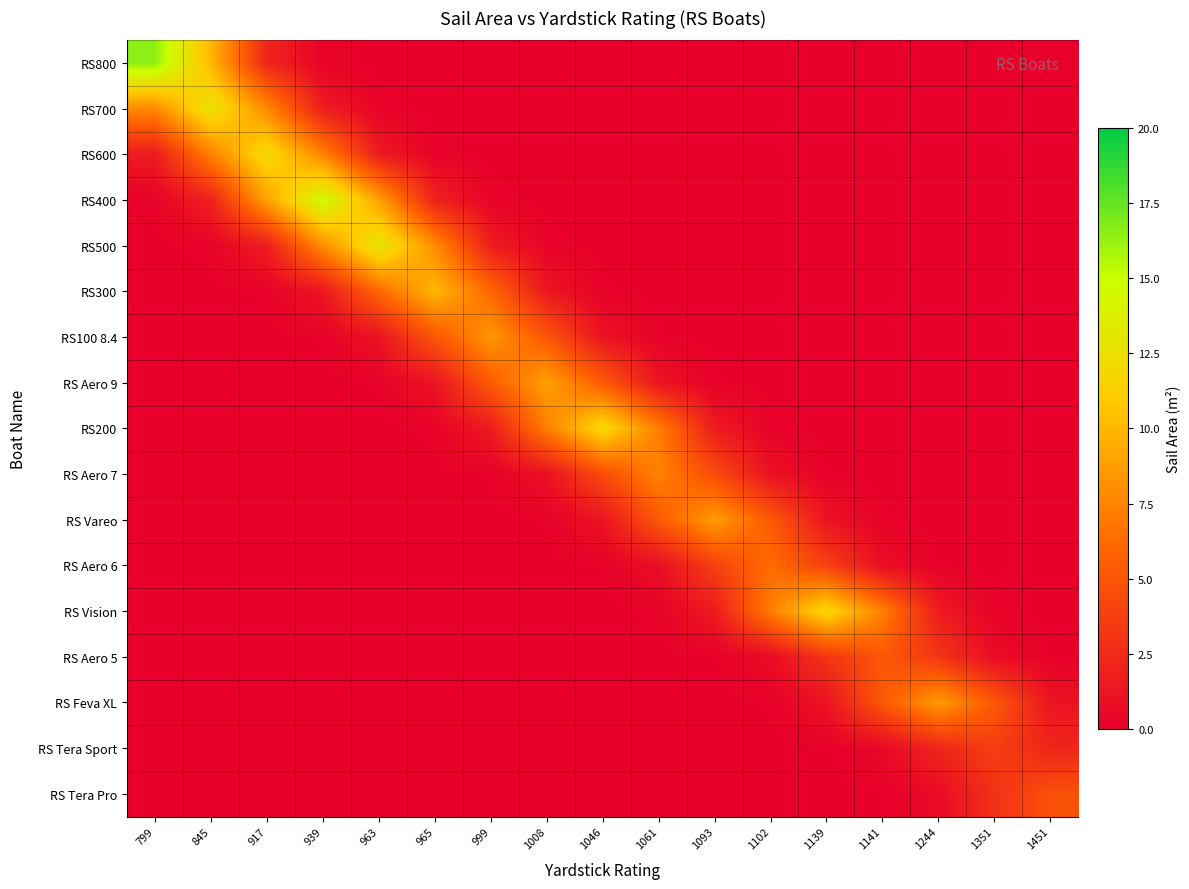

List the series in order of their peak value, lowest first.

RS Tera Sport, RS Tera Pro, RS Aero 5, RS Aero 6, RS Aero 7, RS100 8.4, RS Feva XL, RS Vareo, RS Aero 9, RS300, RS200, RS Vision, RS600, RS700, RS500, RS400, RS800